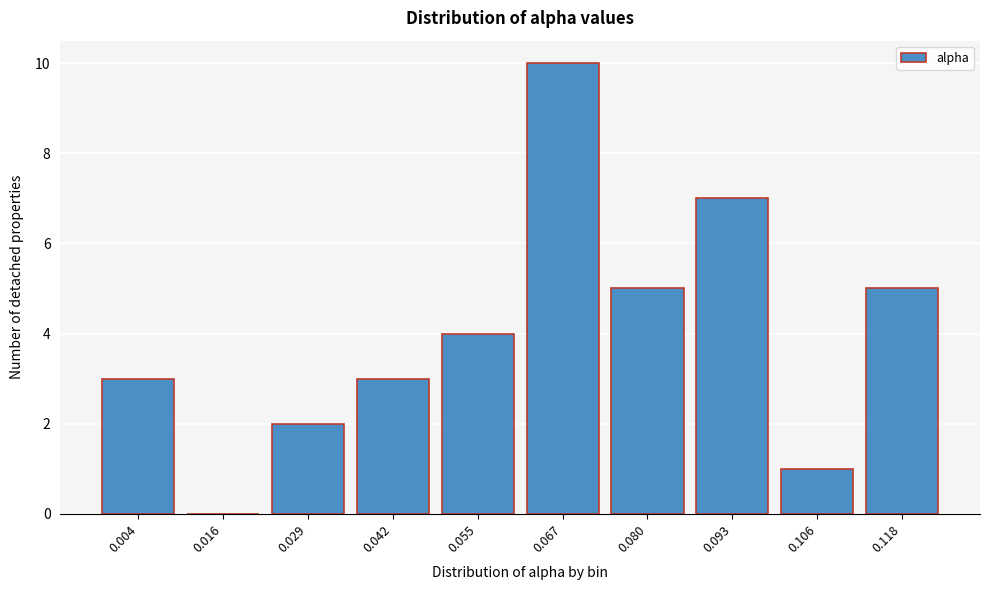

Reading left to right, list all the values displayed in this chart.

0.004=3	0.016=0	0.029=2	0.042=3	0.055=4	0.067=10	0.080=5	0.093=7	0.106=1	0.118=5